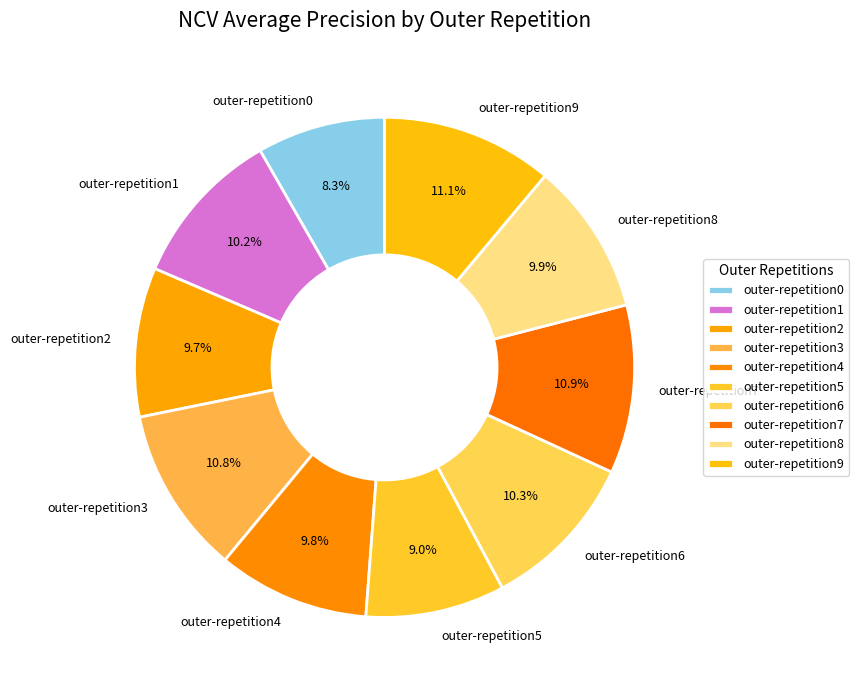

Which has a higher value, outer-repetition4 or outer-repetition7?

outer-repetition7